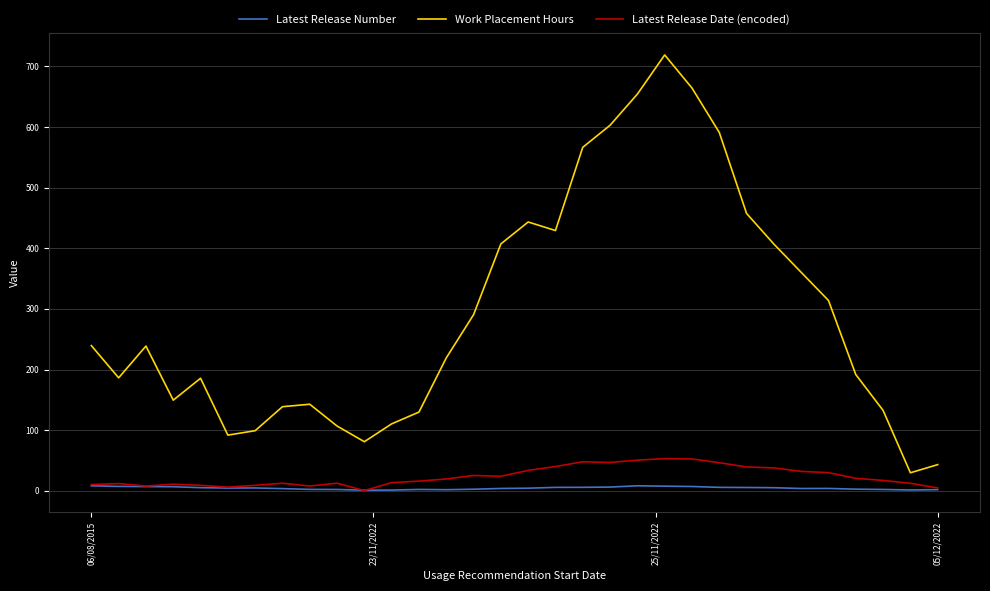

What is the smallest value displayed?

0.4